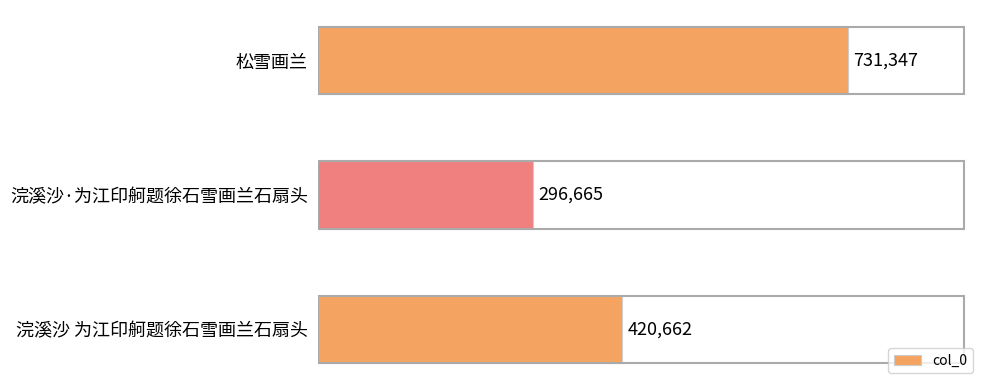

Count the number of data series in this chart.

1